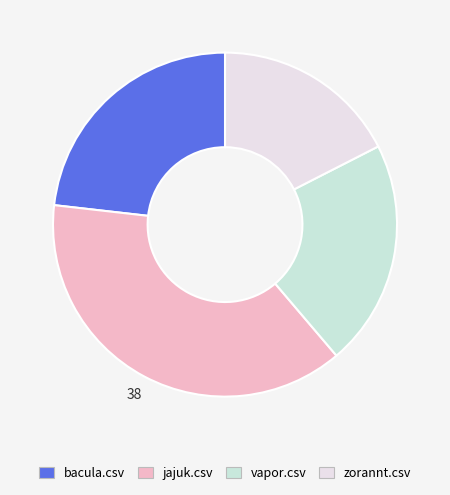

Rank the categories by value from highest to lowest.

jajuk.csv, bacula.csv, vapor.csv, zorannt.csv